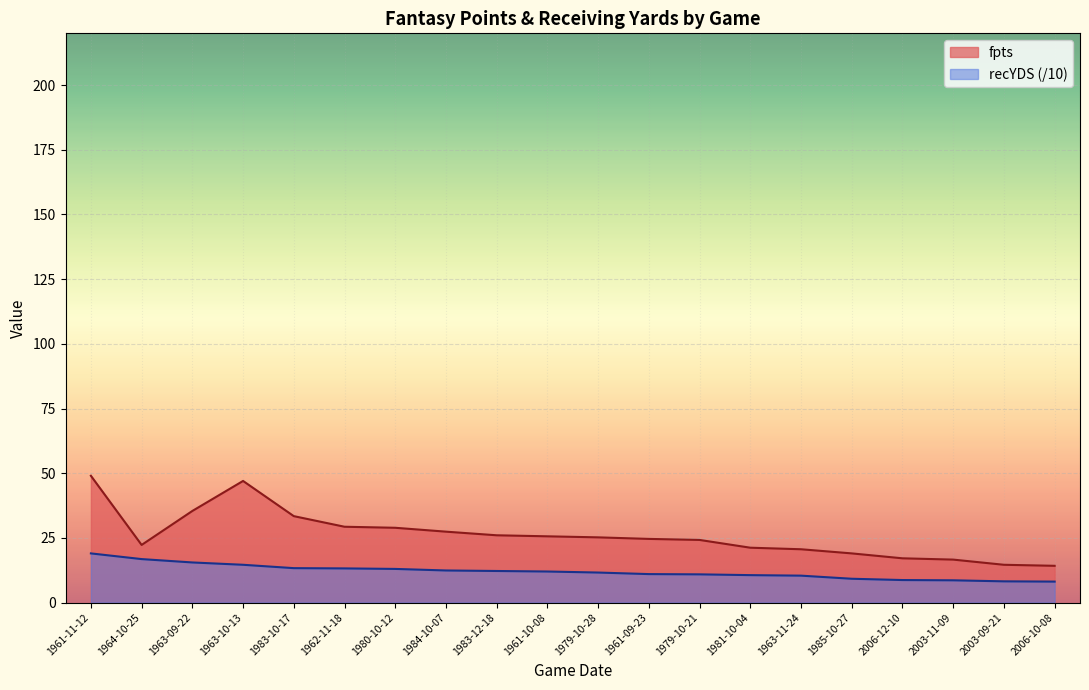

What is the label of the 1st point from the right?

2006-10-08